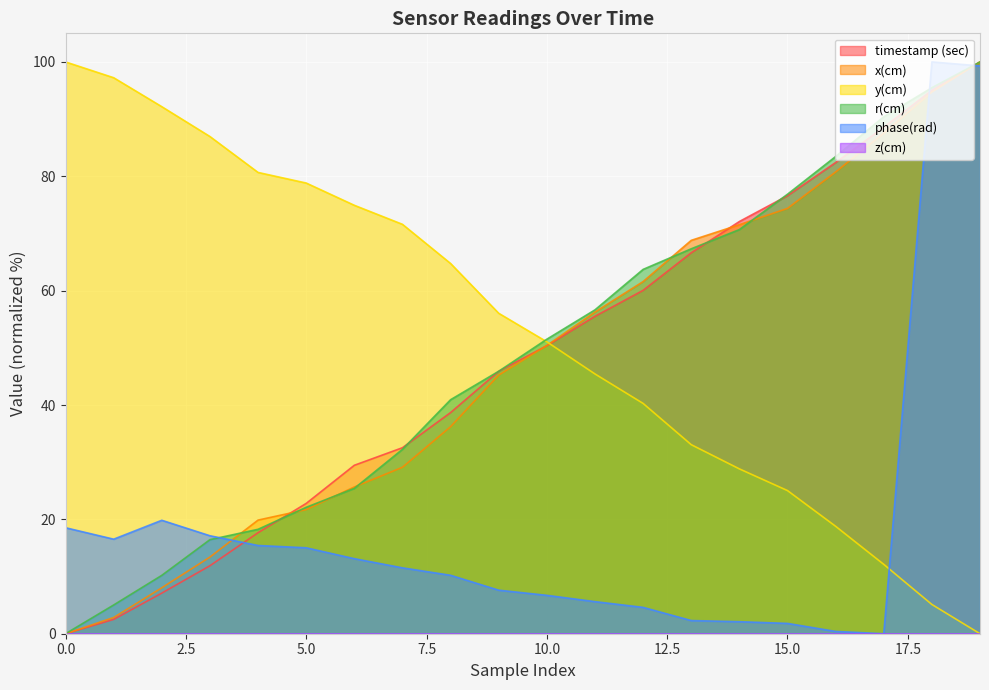

How many lines are shown in the chart?

6